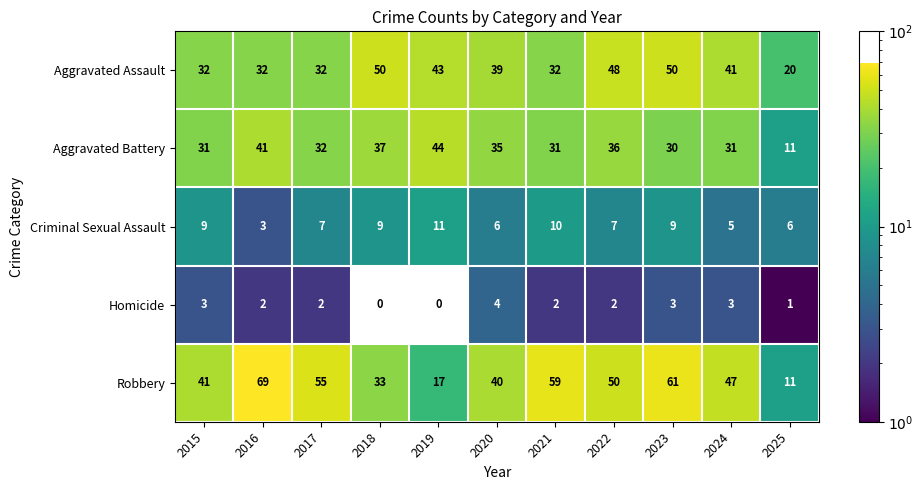

What is the total value across all series at 2022?

143